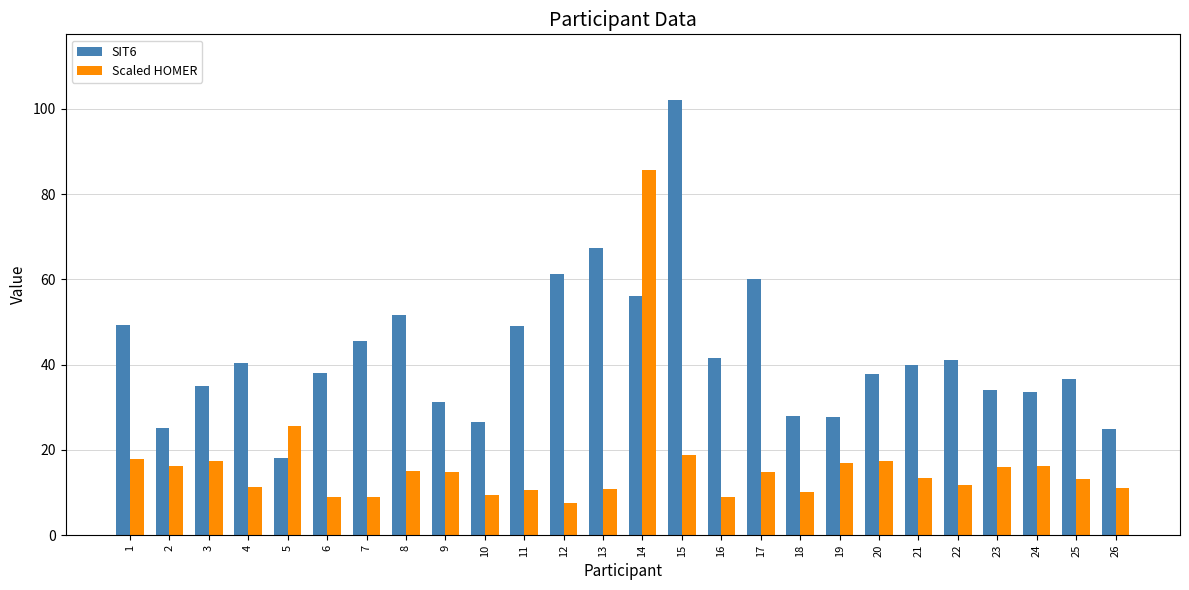

The value of SIT6 at 21 is 69.7. True or false?

False